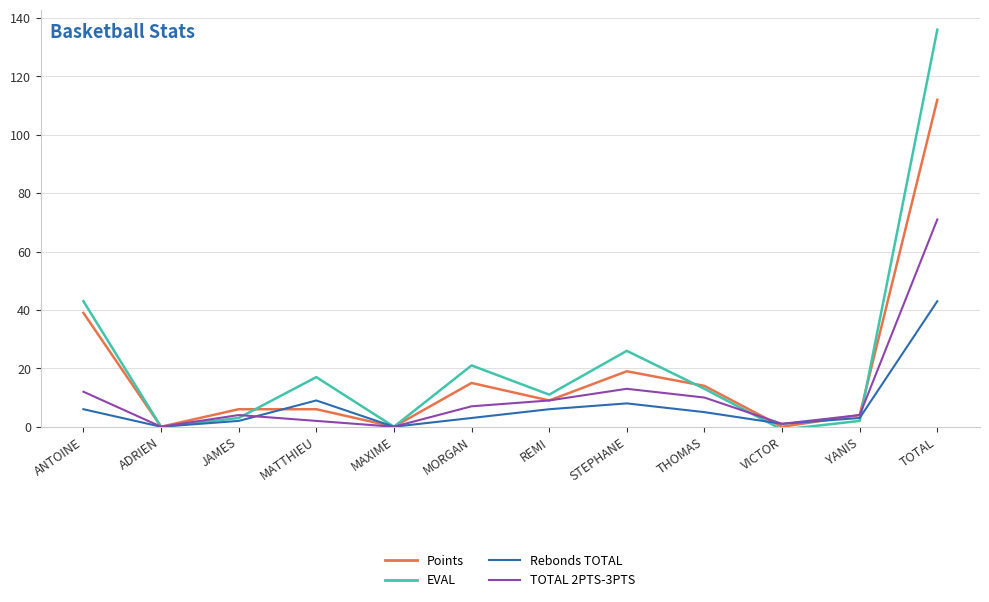

At which category is the sum across all series the highest?

TOTAL